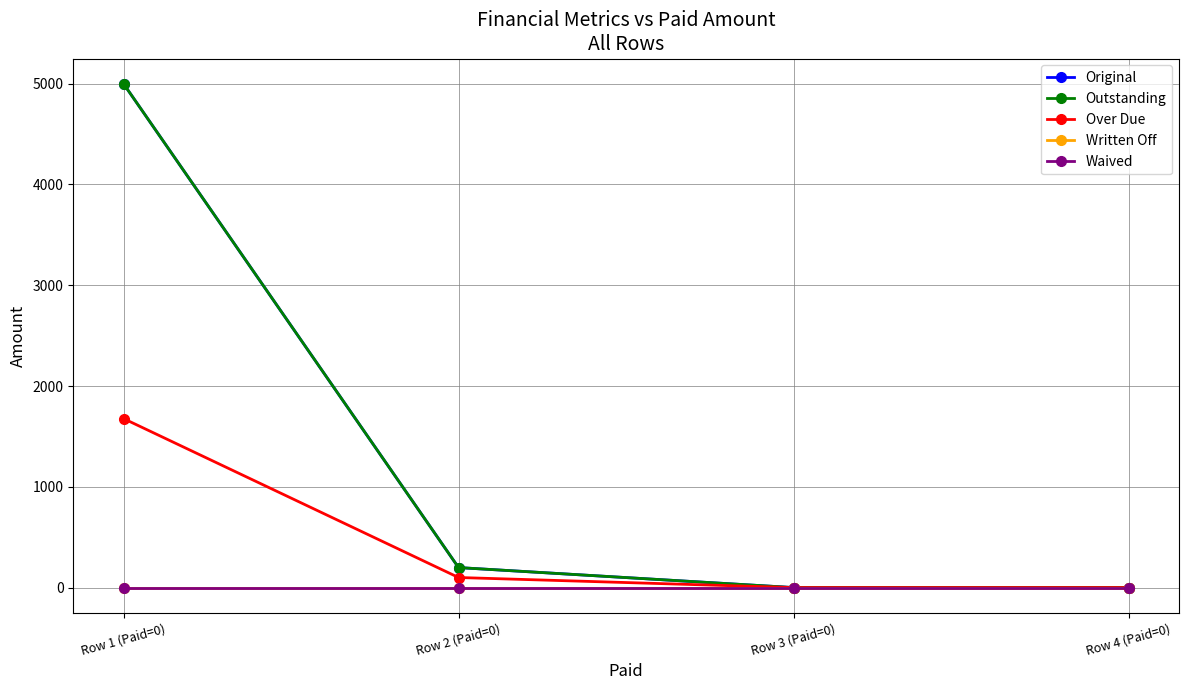

Does the chart have visible grid lines?

Yes